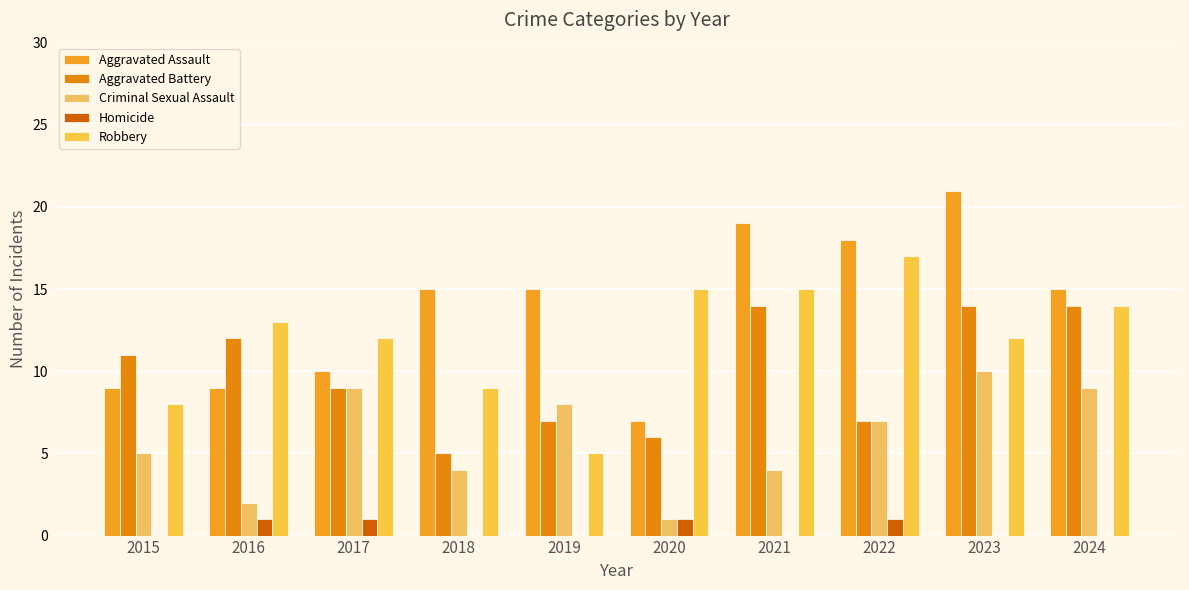

What are all the series names shown in the legend?

Aggravated Assault, Aggravated Battery, Criminal Sexual Assault, Homicide, Robbery